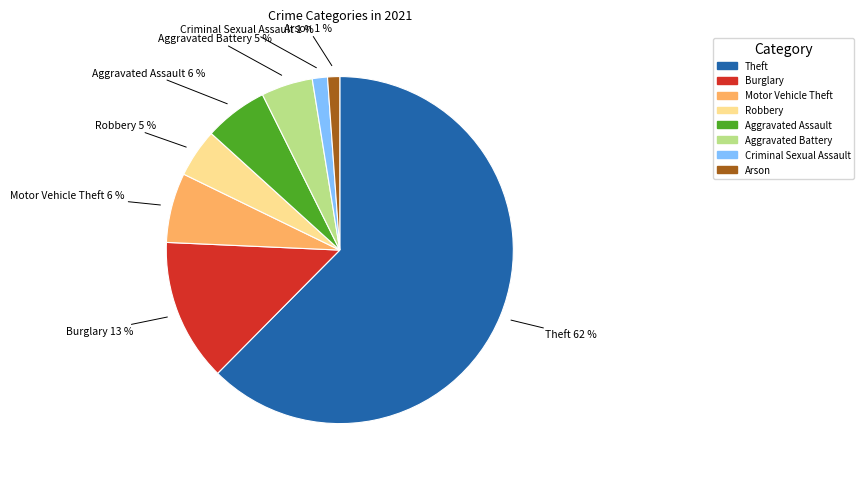

Does any single category account for the majority?

Yes